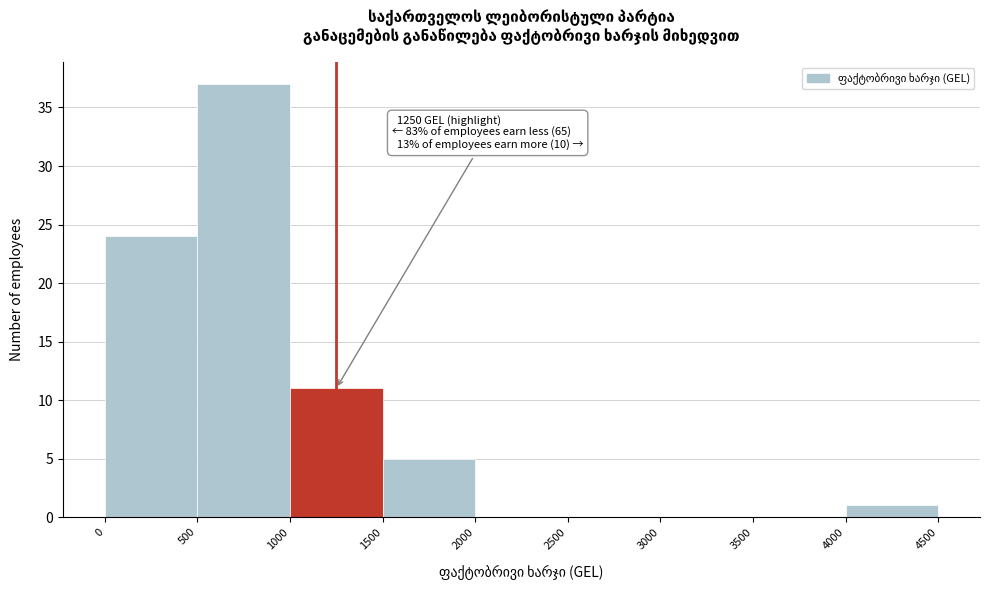

Which range on the x-axis has the tallest bar?

500 to 1000